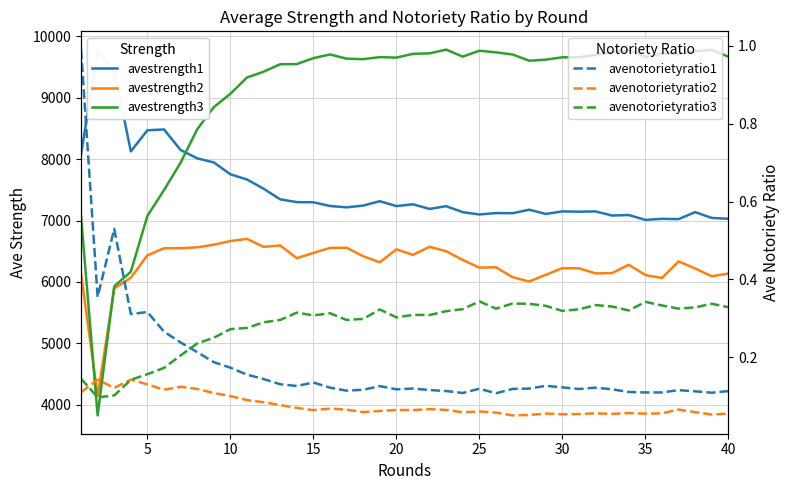

How many distinct data groups are displayed?

6